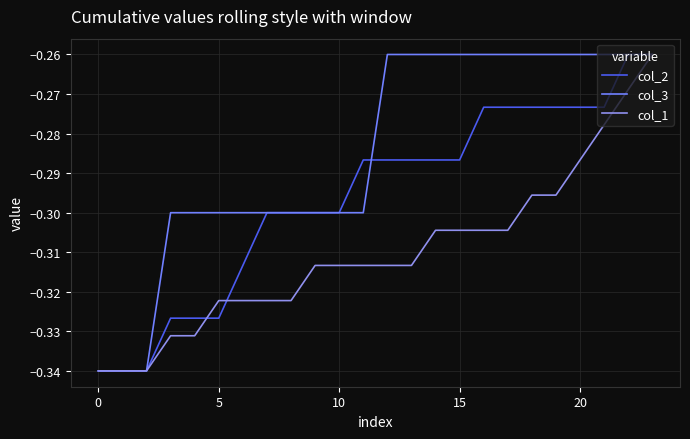

Does the chart display data point markers on the line(s)?

No